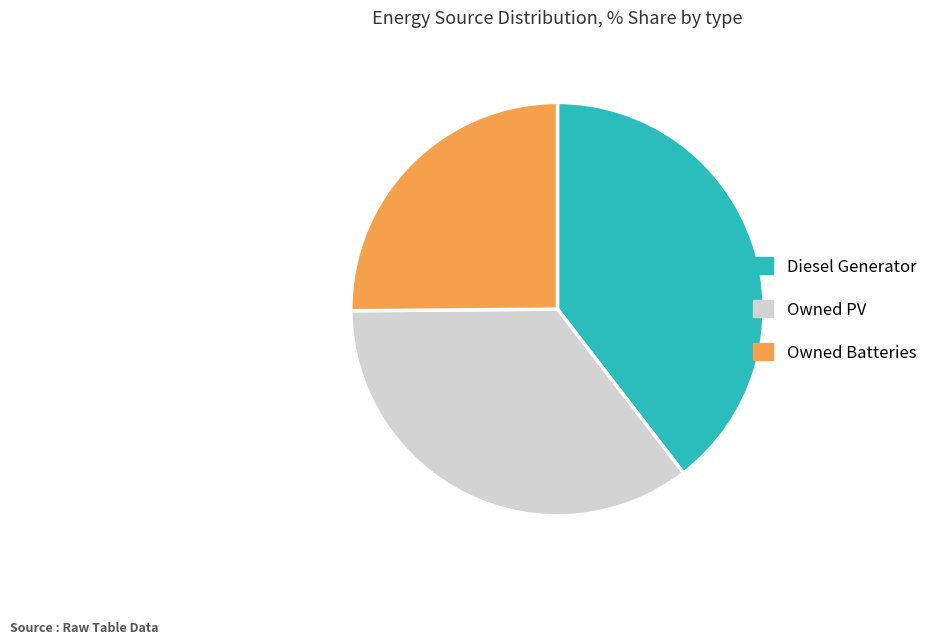

Rank the categories by value from lowest to highest.

Owned Batteries, Owned PV, Diesel Generator